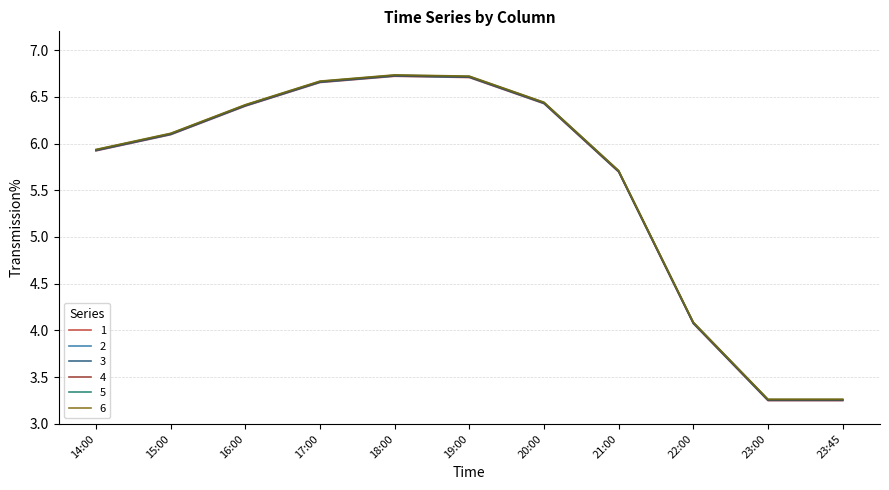

What is the total value across all series at 14:00?

35.6